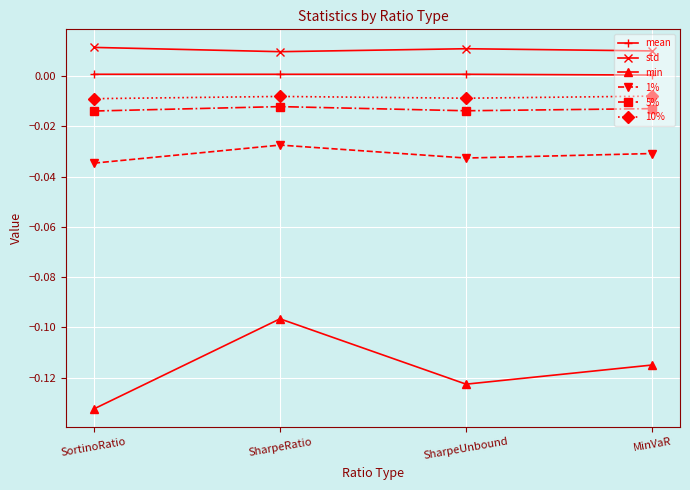

Which series has the largest range (max minus min)?

min